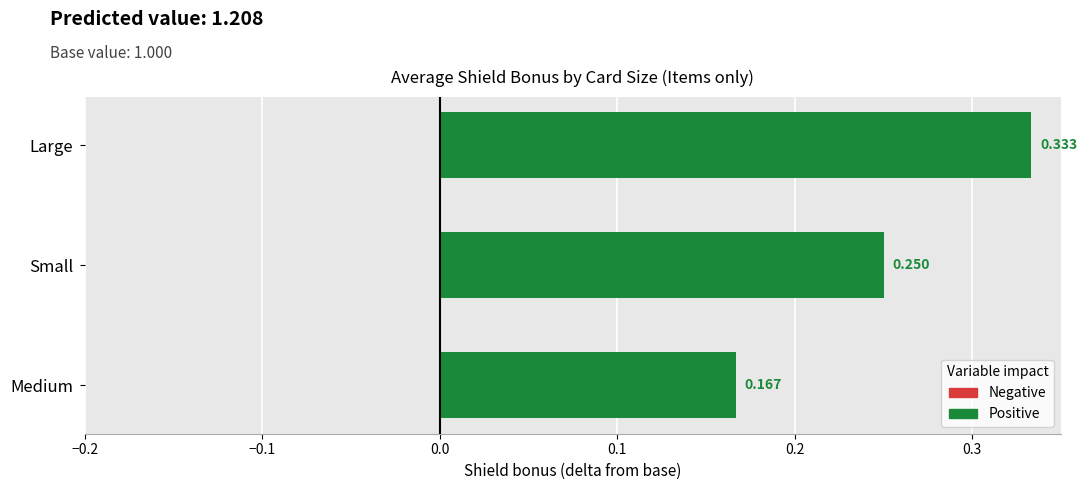

List the labels in order of value, largest first.

Large, Small, Medium